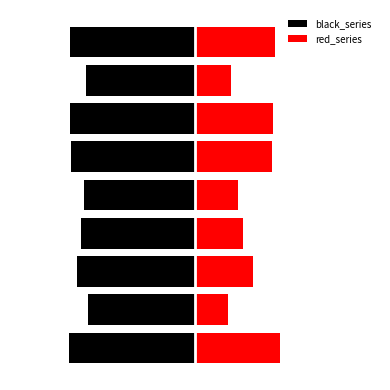

The black_series series shows -2.7 at 8. True or false?

True